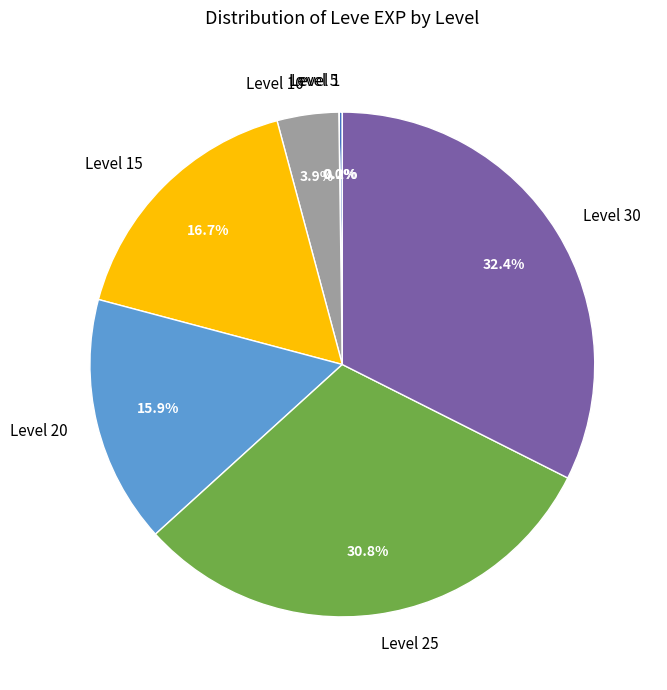

Is there any slice that represents more than half of the pie?

No